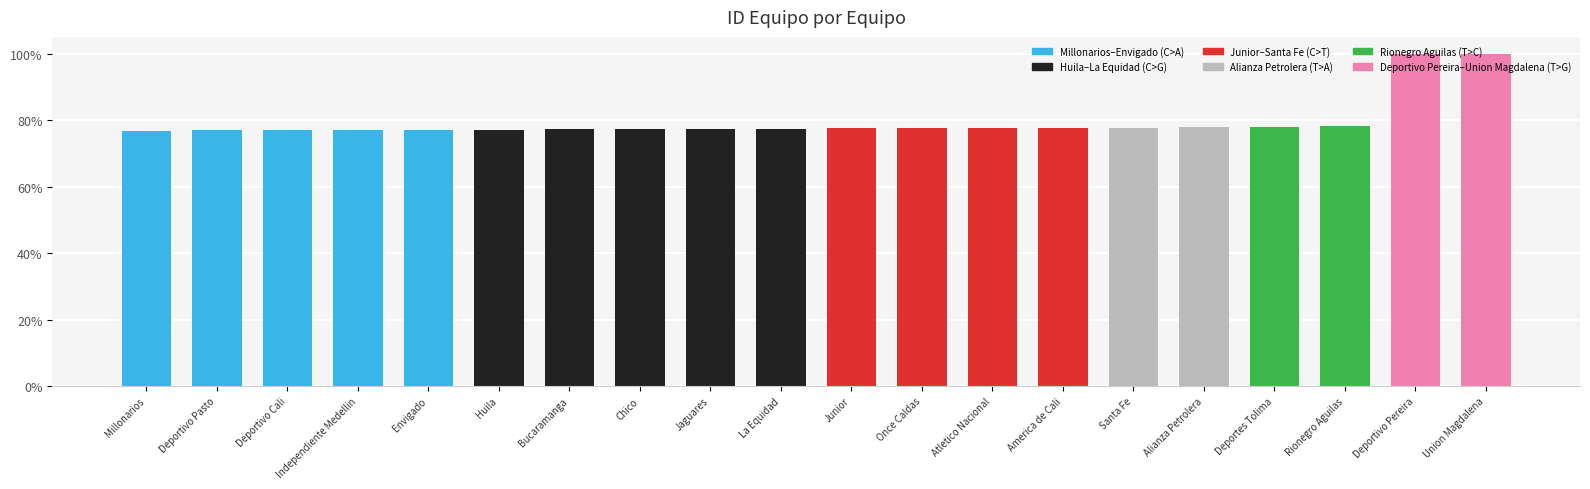

Rank the categories by value from highest to lowest.

Union Magdalena, Deportivo Pereira, Rionegro Aguilas, Deportes Tolima, Alianza Petrolera, Santa Fe, America de Cali, Atletico Nacional, Once Caldas, Junior, La Equidad, Jaguares, Chico, Bucaramanga, Huila, Envigado, Independiente Medellin, Deportivo Cali, Deportivo Pasto, Millonarios